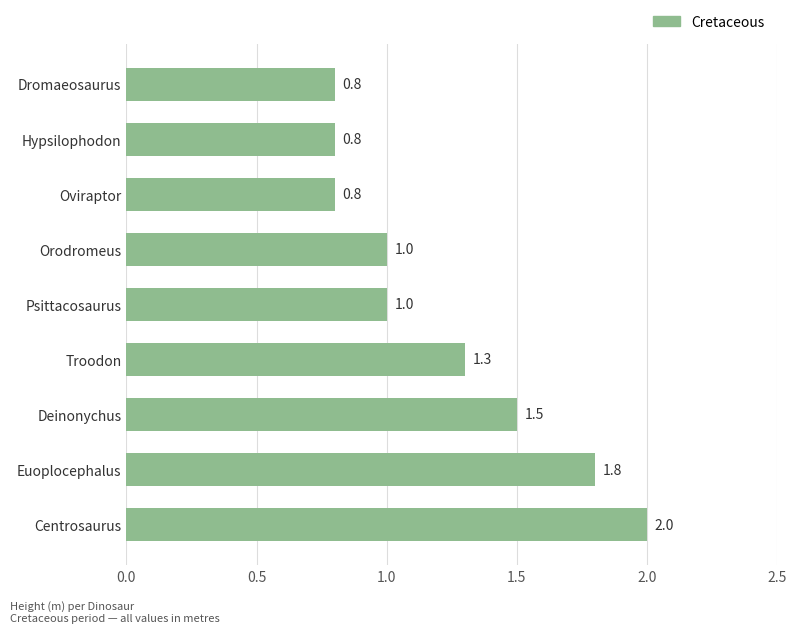

What is the sum of all values?

11.0